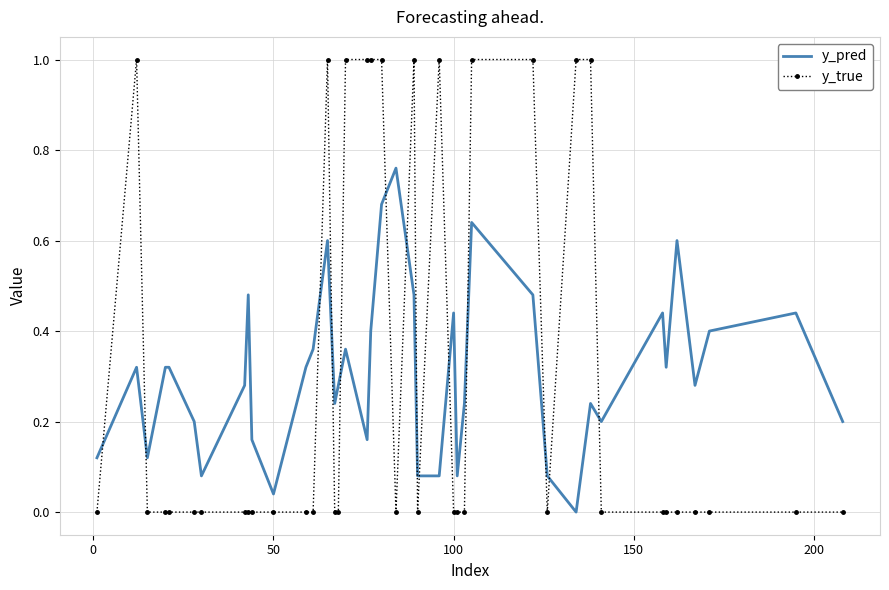

How many times do y_true and y_pred cross each other?

14